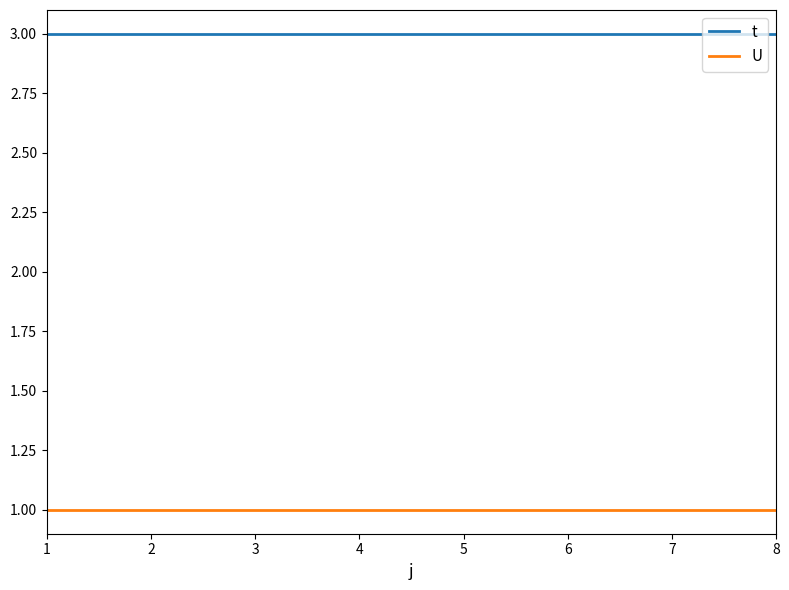

Reading left to right, what are all the values shown in this chart?

t: 1=3	2=3	3=3	4=3	5=3	6=3	7=3	8=3
U: 1=1	2=1	3=1	4=1	5=1	6=1	7=1	8=1